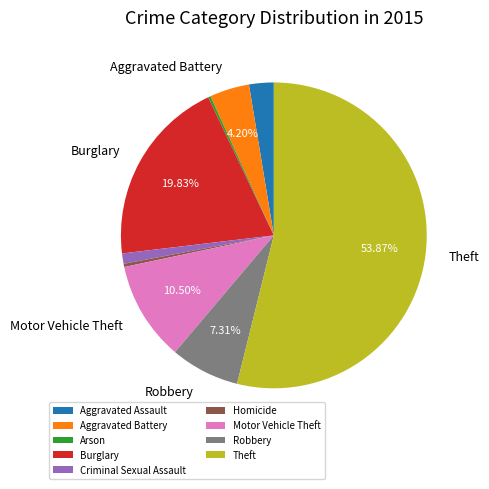

What percentage is the Aggravated Battery slice, to the nearest percent?

4%